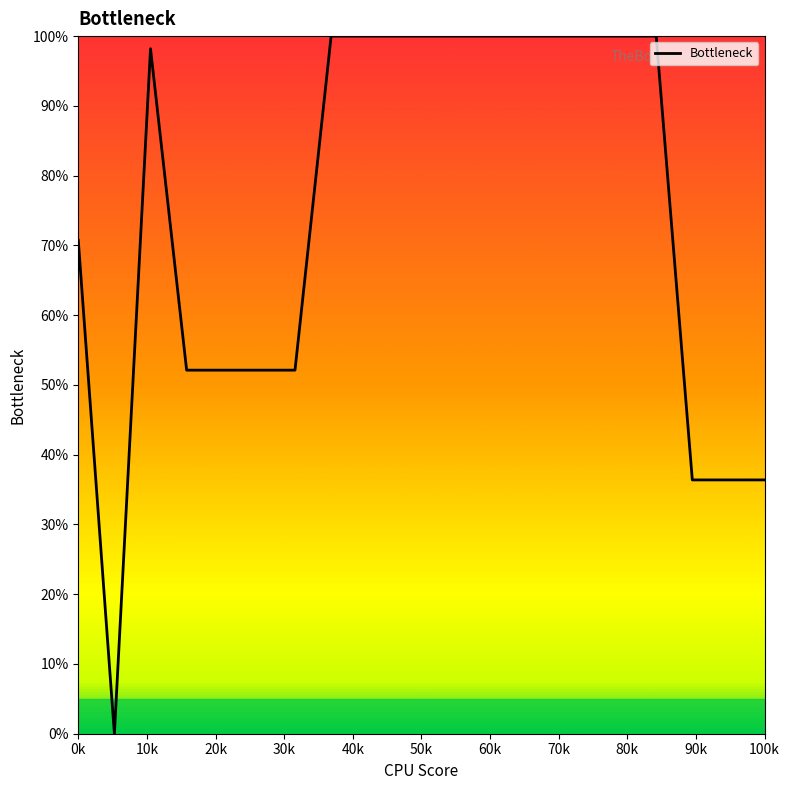

What is the greatest value displayed?

100.0